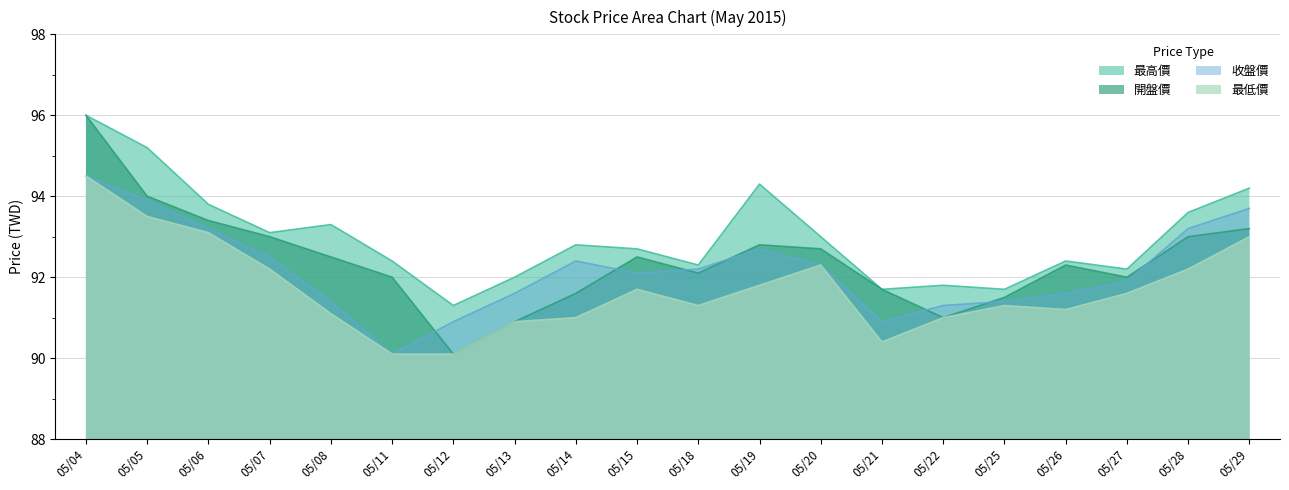

True or false: 開盤價 and 最高價 cross at least once.

False